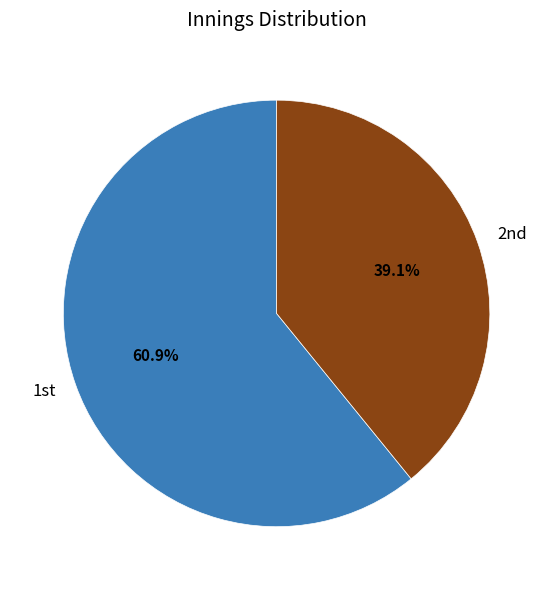

How many segments does this pie chart have?

2